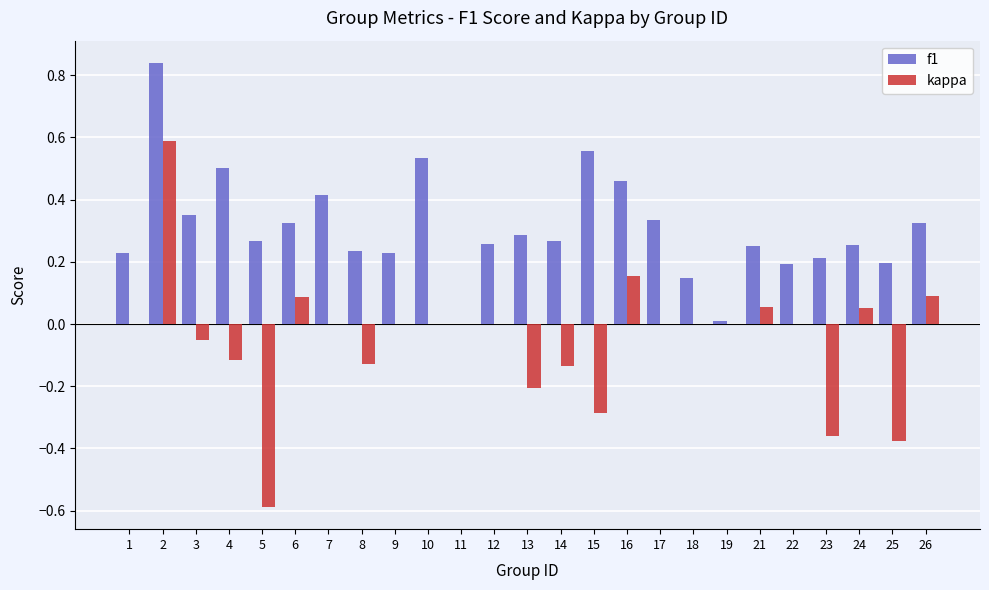

Between 2 and 24, which series saw the biggest shift?

f1